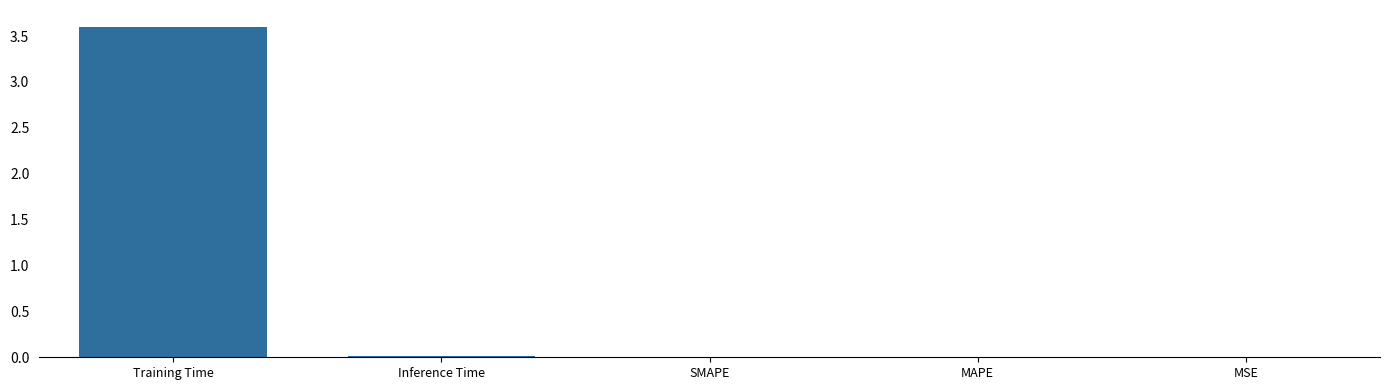

Does the chart contain stacked bars?

No